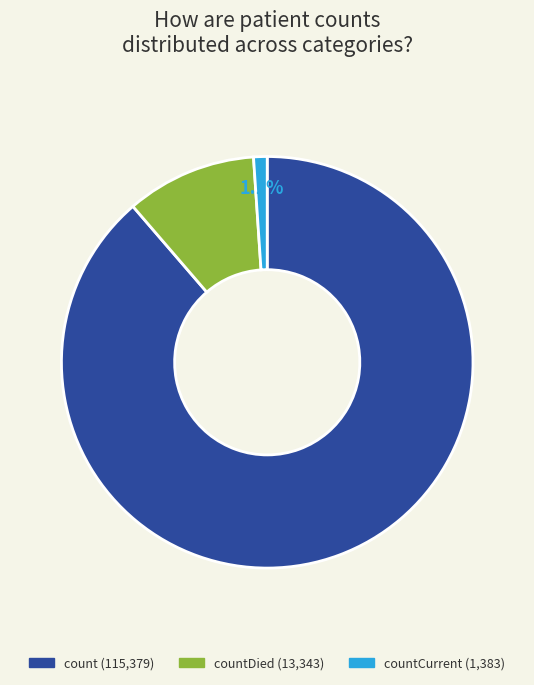

How many slices are in this pie chart?

3